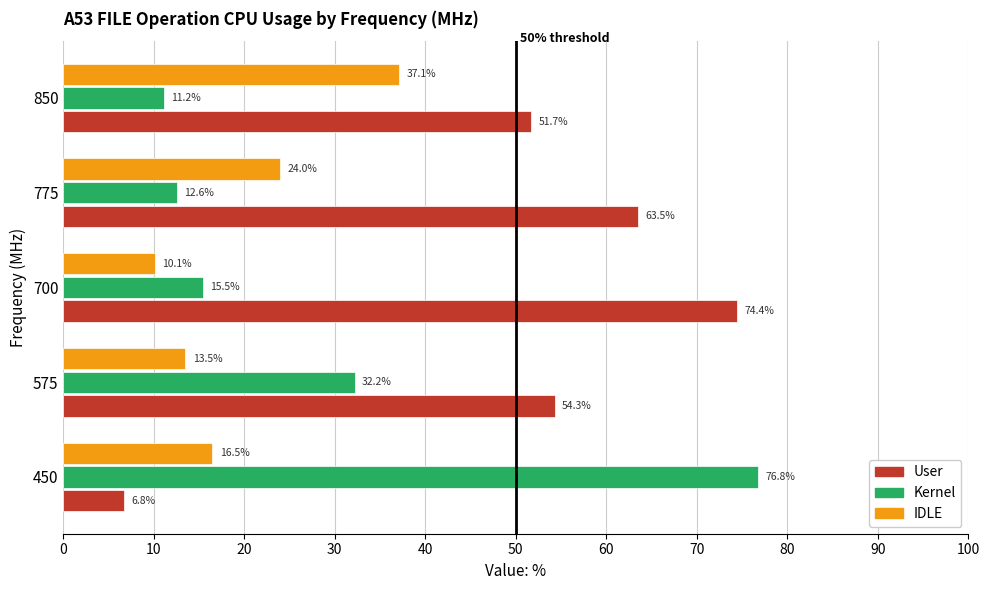

Where is User nearest to the value 40?

850